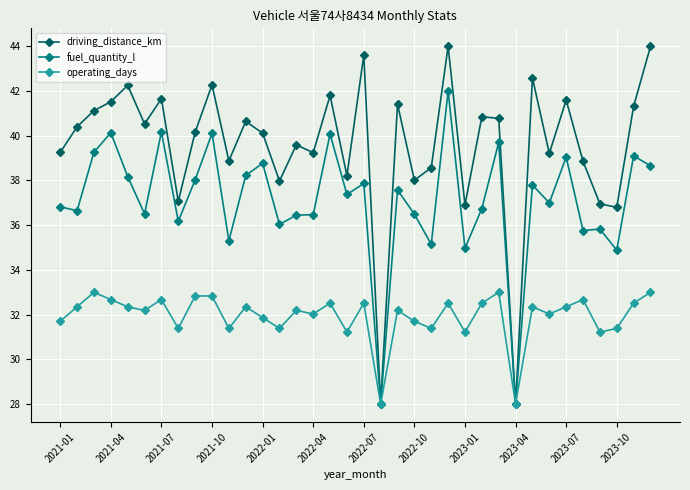

List the series in order of their peak value, highest first.

driving_distance_km, fuel_quantity_l, operating_days